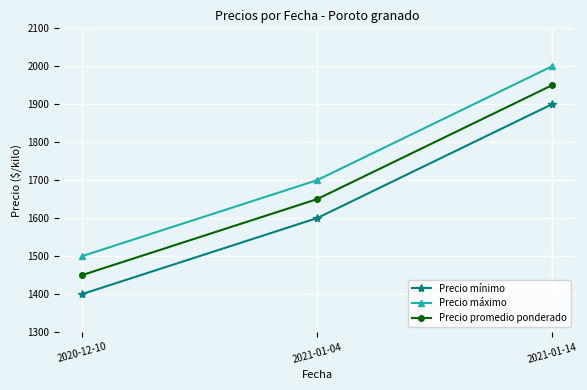

What is the sum of the Precio máximo values at 2021-01-04 and 2021-01-14?

3700